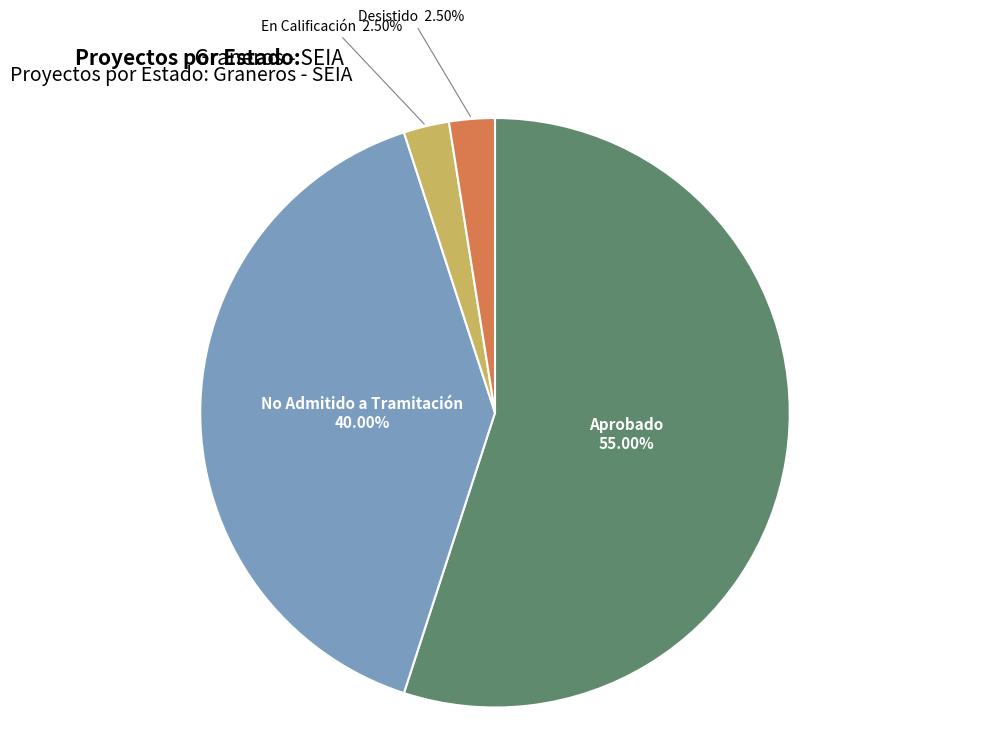

Is the sum of En Calificación and No Admitido a Tramitación greater than half?

No